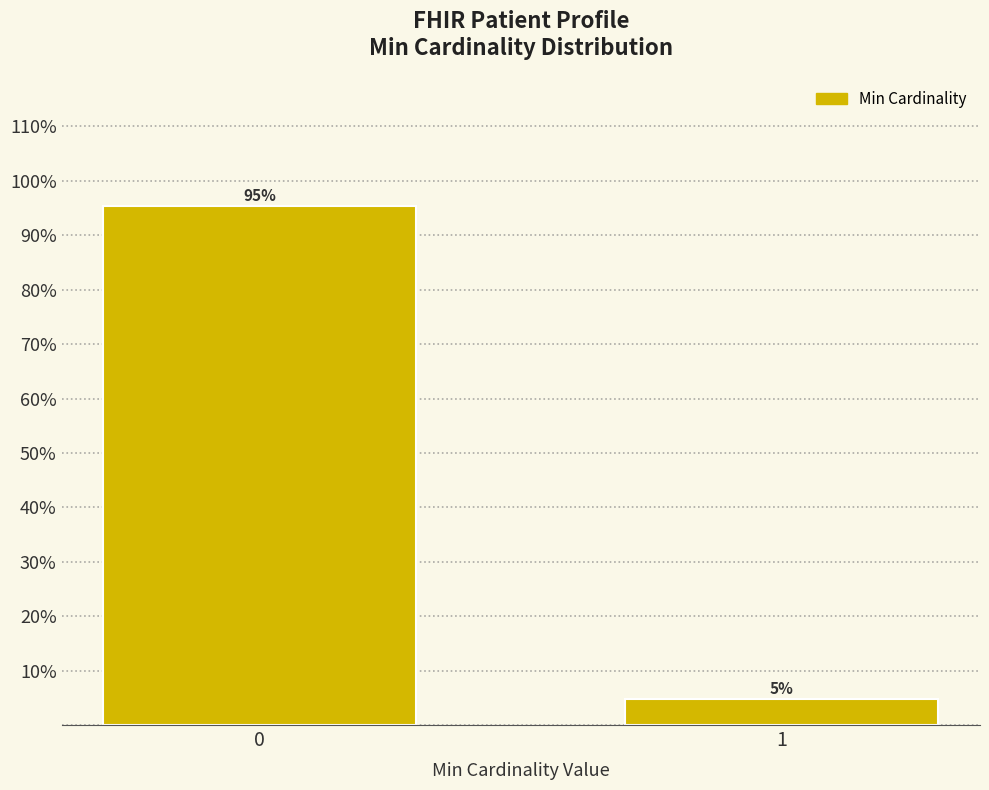

What is the average value?

50.0